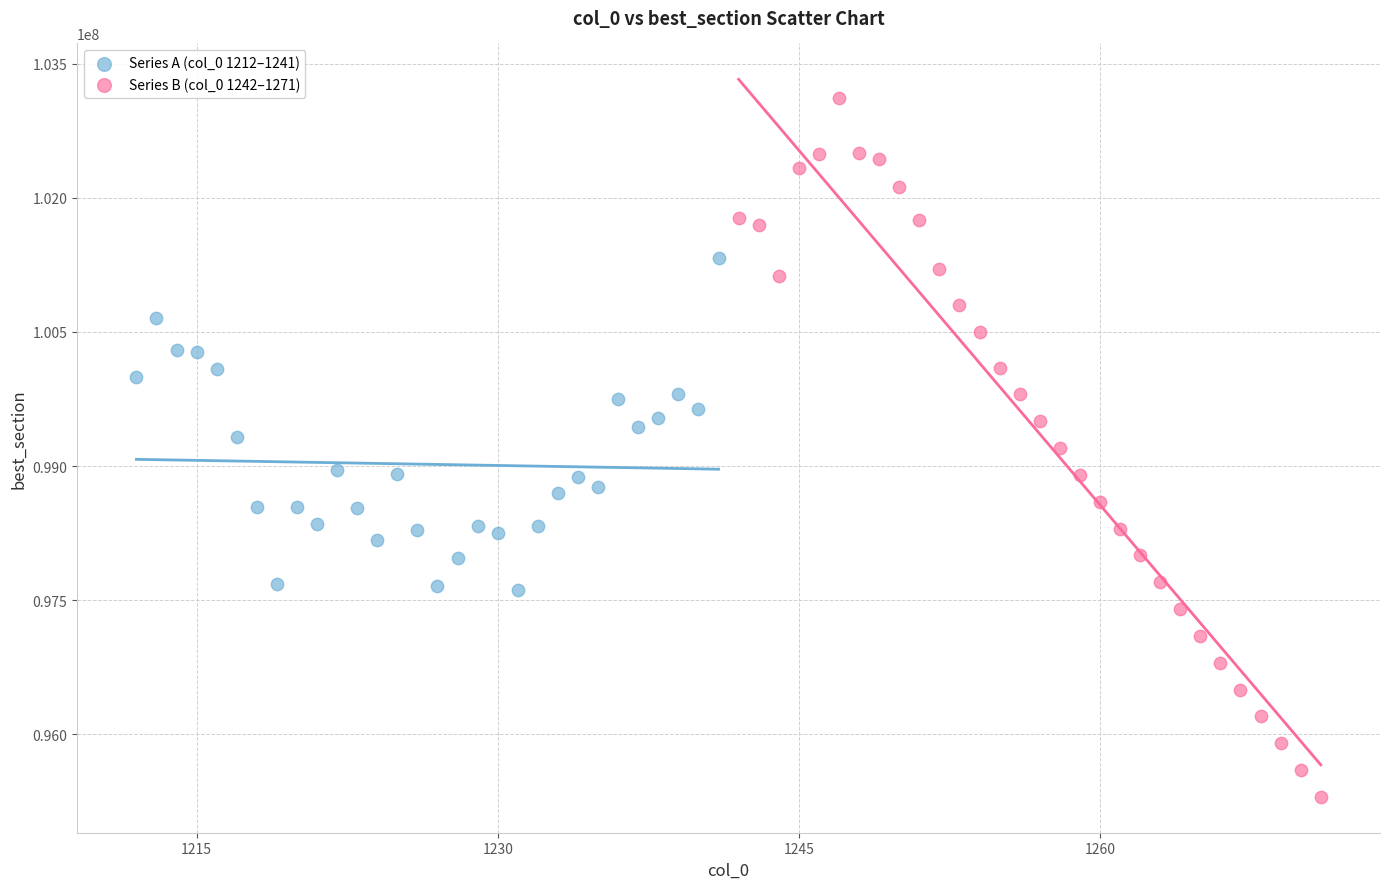

Which series reaches the maximum Y coordinate?

Series B (col_0 1242–1271)